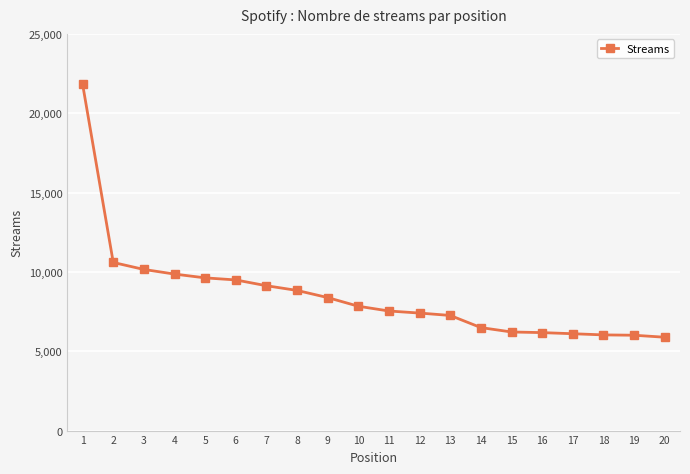

What is the change in value from 12 to 18?

-1376